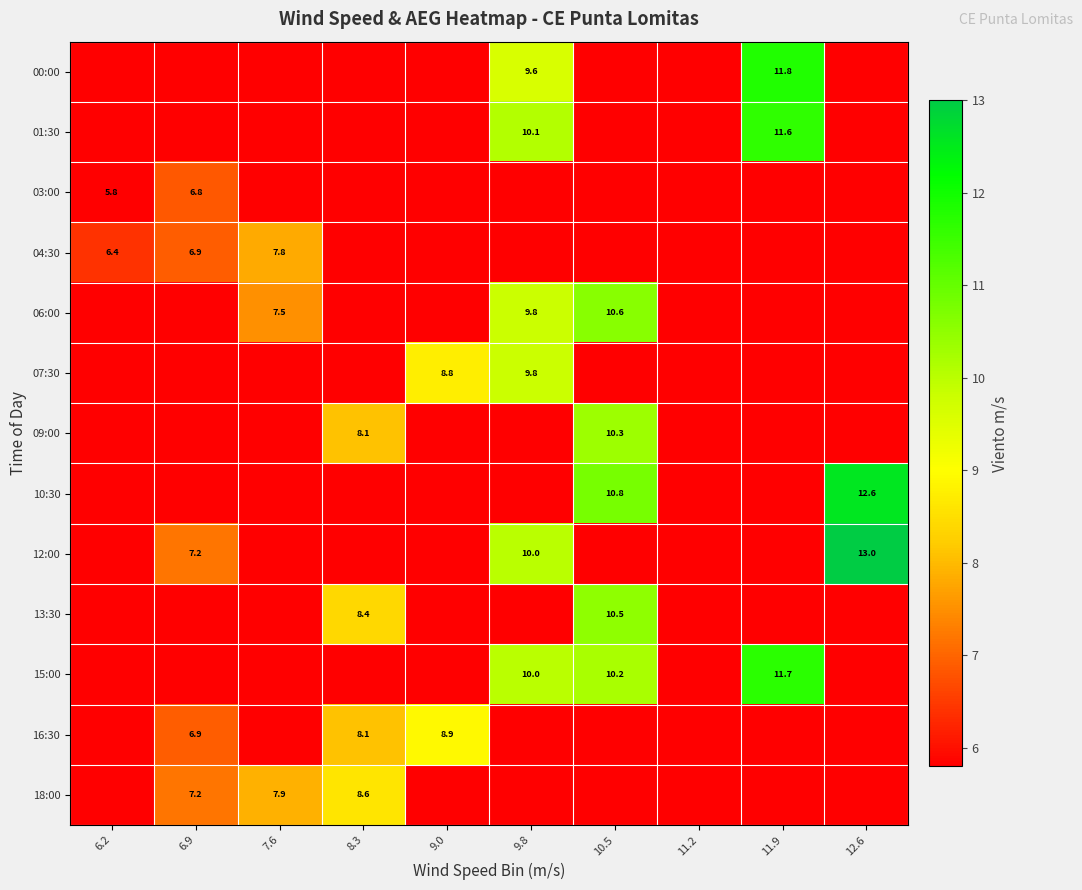

Is the value of 18:00 at 7.6 greater than the value of 03:00 at 6.9?

Yes